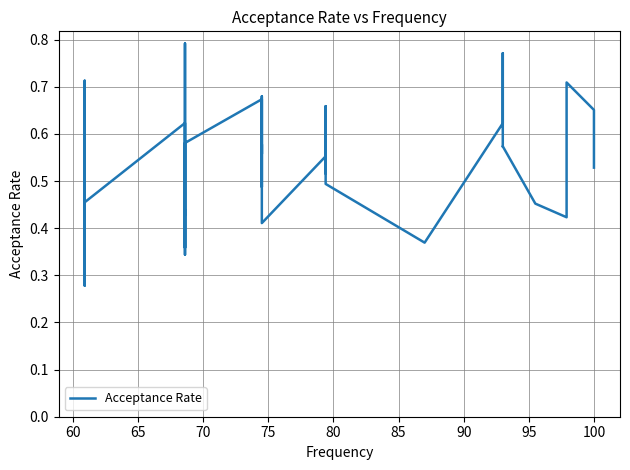

Does the chart have visible grid lines?

Yes